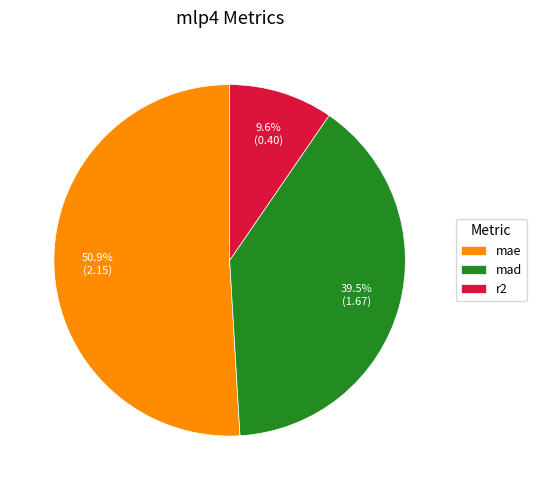

Is there a majority slice in this chart?

Yes